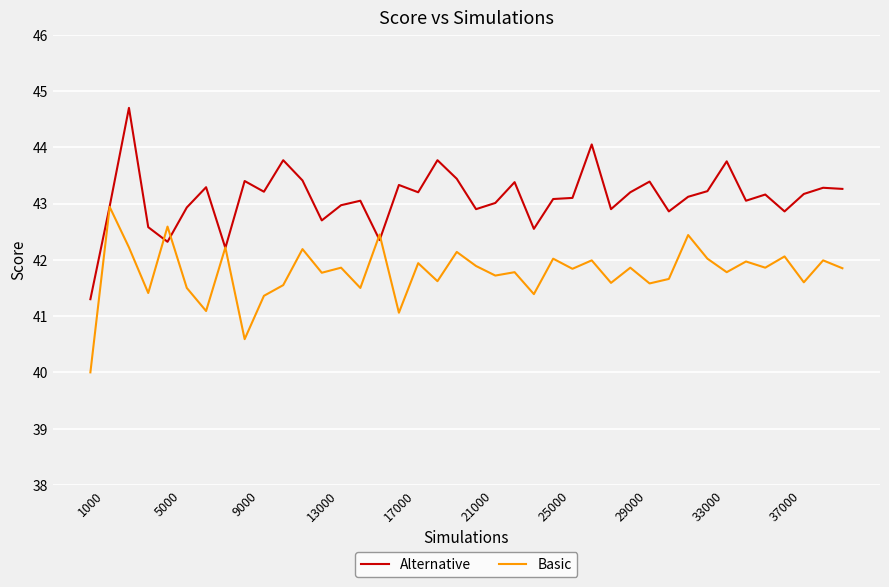

Rank the series by their average value, from lowest to highest.

Basic, Alternative